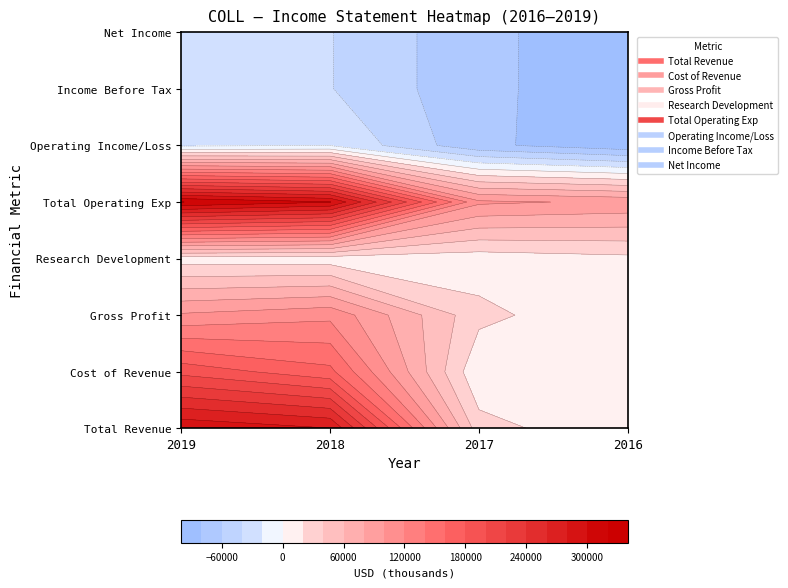

The value of Income Before Tax at 2019 is -37880. True or false?

False